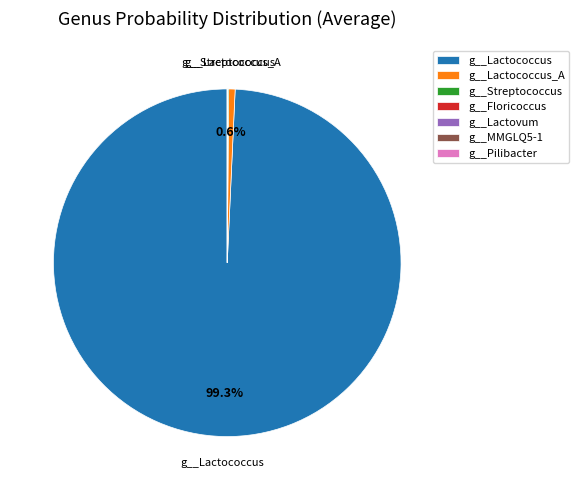

What portion of the pie excludes g__Lactococcus_A?

99.4%